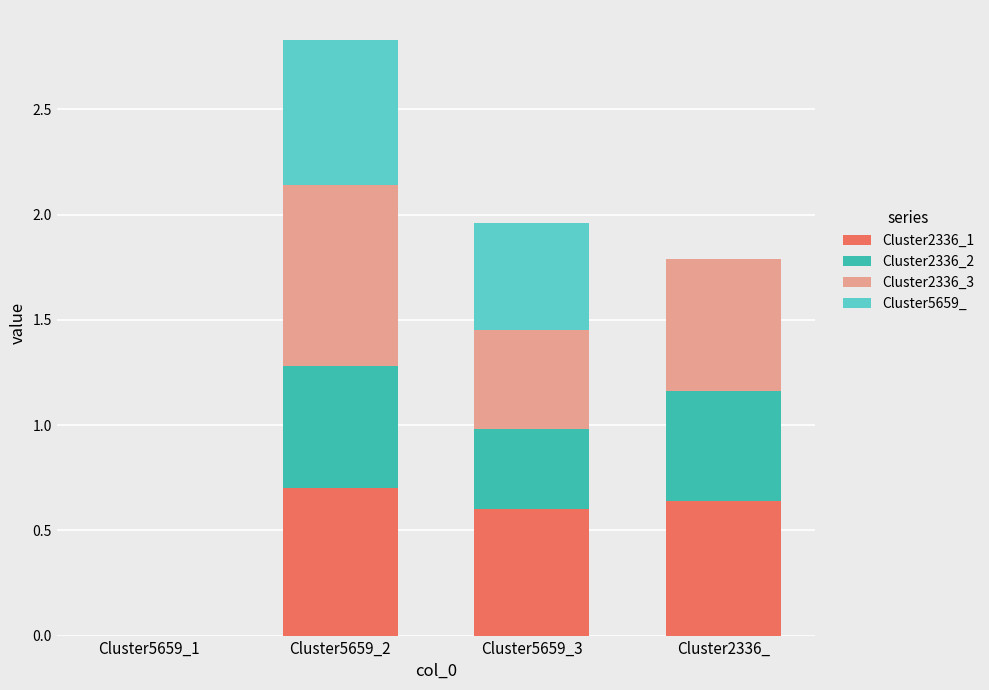

What is the total value across all series at Cluster5659_3?

2.0